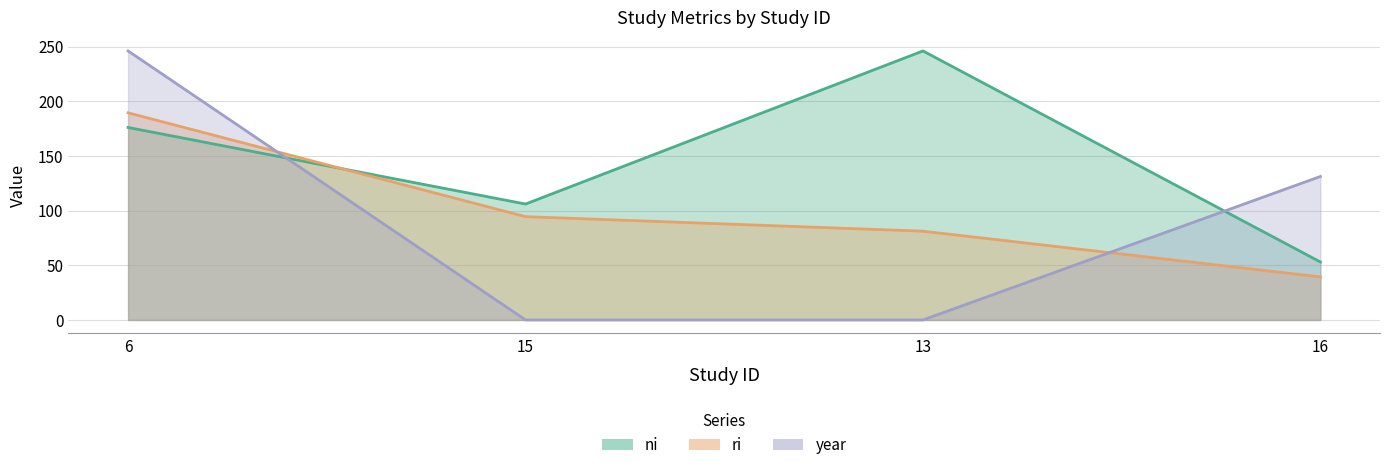

Count the number of categories in the chart.

4